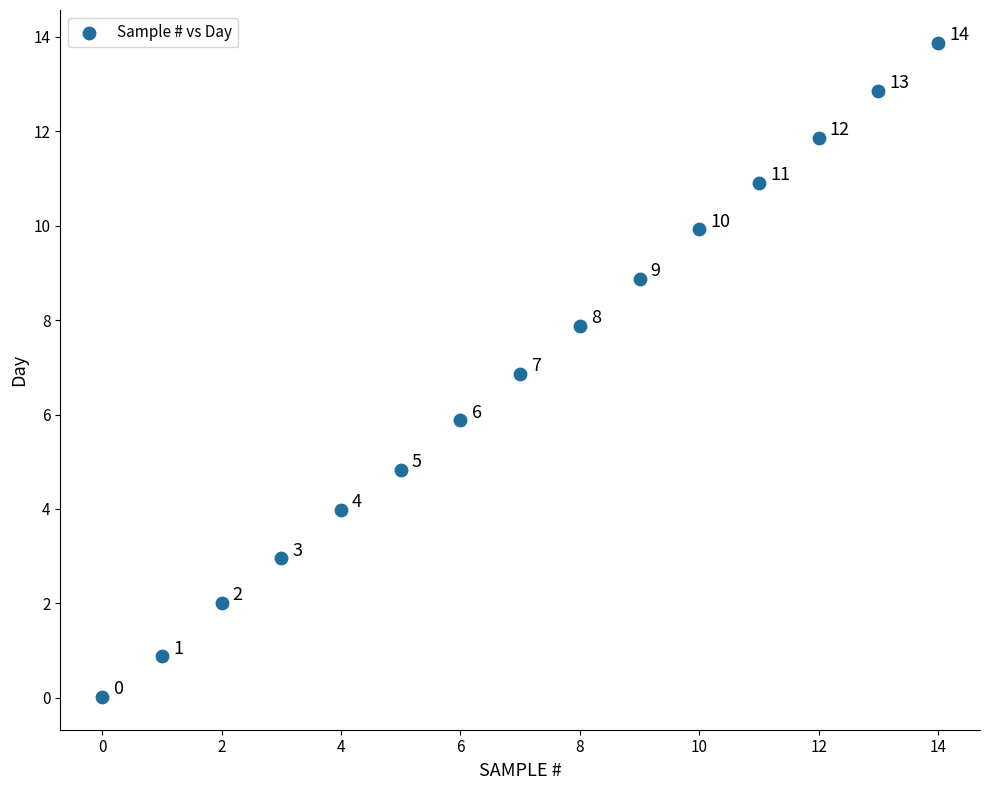

What Y value in the scatter plot is closest to 6?

5.9